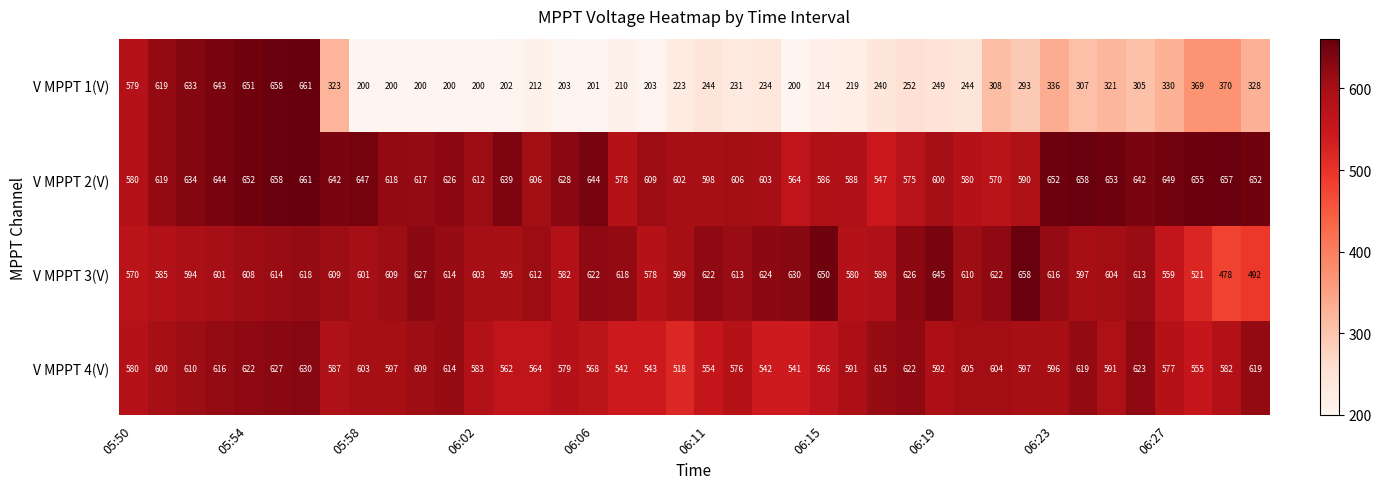

How many categories are shown in the chart?

40